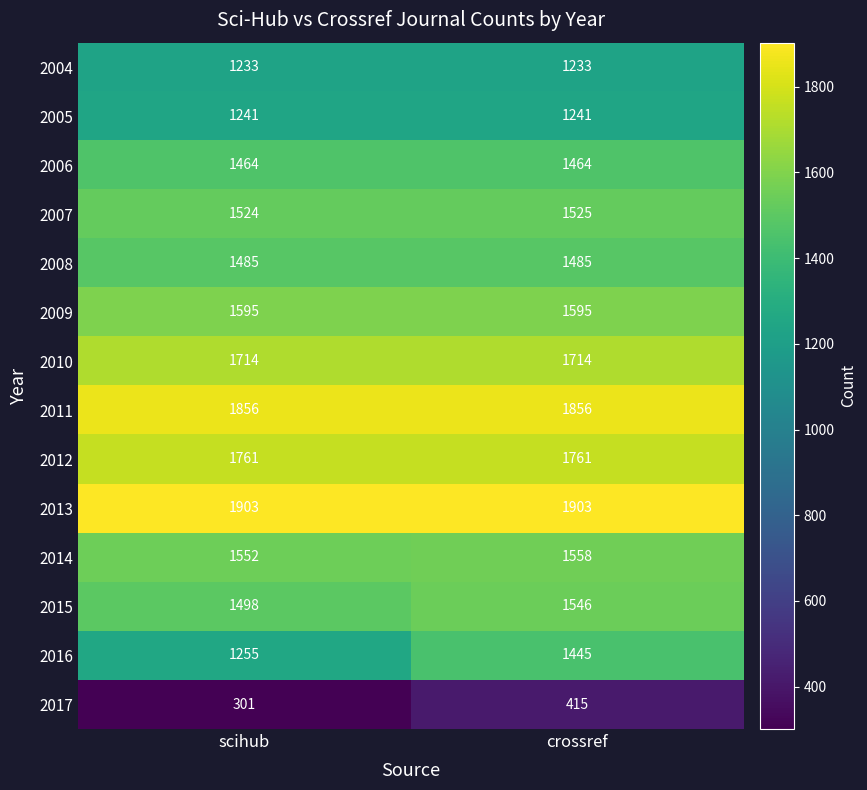

Reading right to left, extract all data points from this chart.

2004: 1233	1233
2005: 1241	1241
2006: 1464	1464
2007: 1525	1524
2008: 1485	1485
2009: 1595	1595
2010: 1714	1714
2011: 1856	1856
2012: 1761	1761
2013: 1903	1903
2014: 1558	1552
2015: 1546	1498
2016: 1445	1255
2017: 415	301